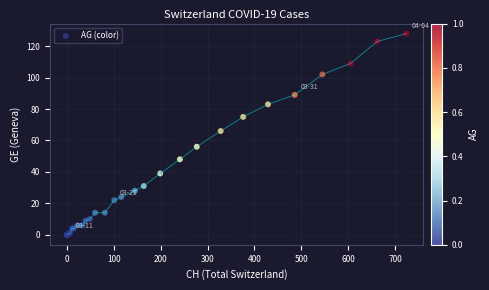

What Y value in the scatter plot is closest to 64?

66